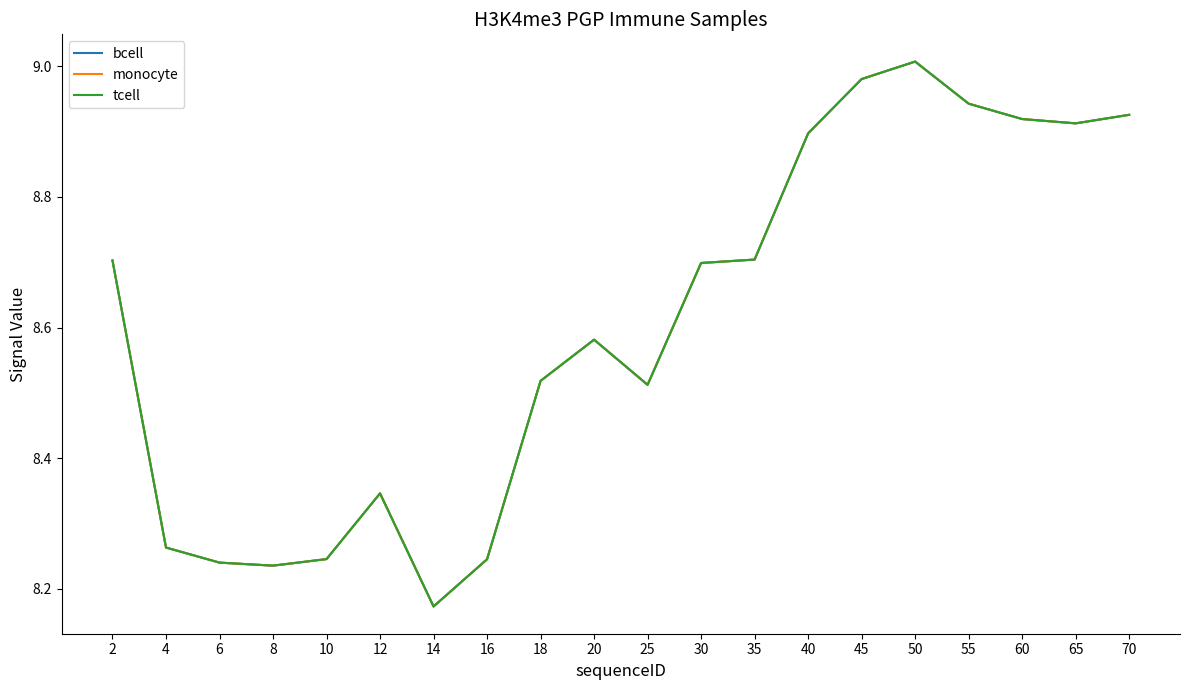

At which category does monocyte reach its first local valley?

8